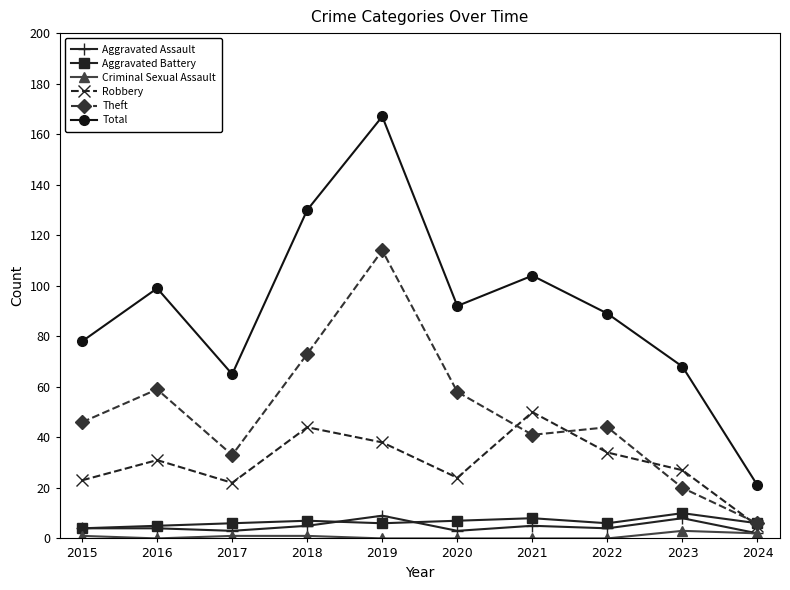

Which series has the largest range (max minus min)?

Total